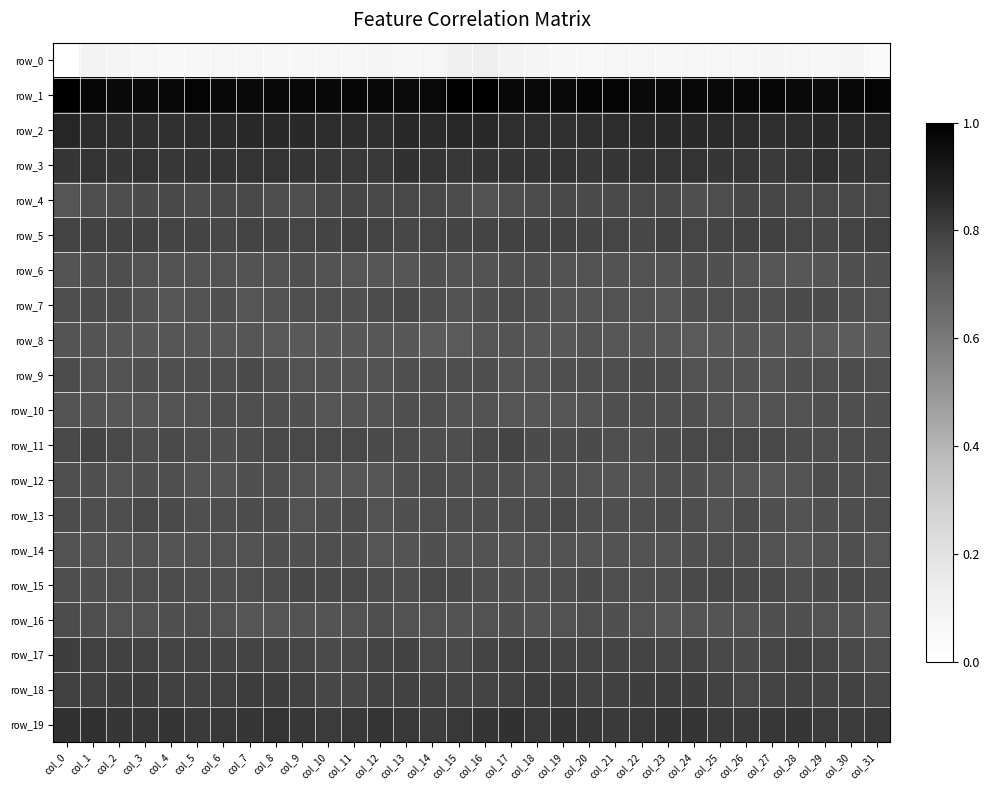

Which has a higher value, col_26 or col_11?

col_11